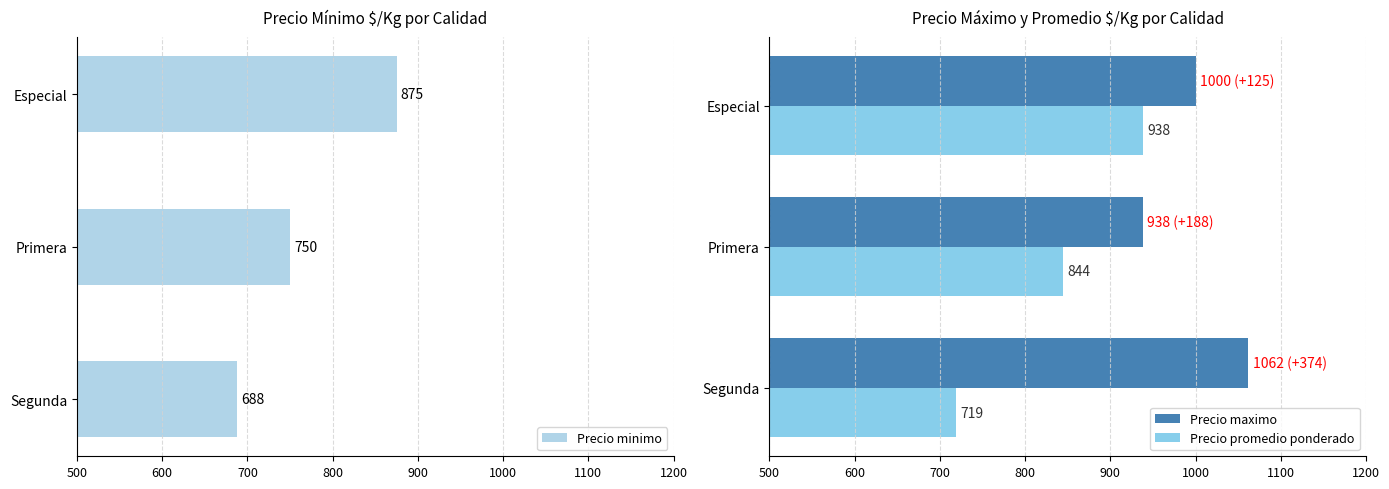

Which series has the largest total across all categories?

Precio maximo